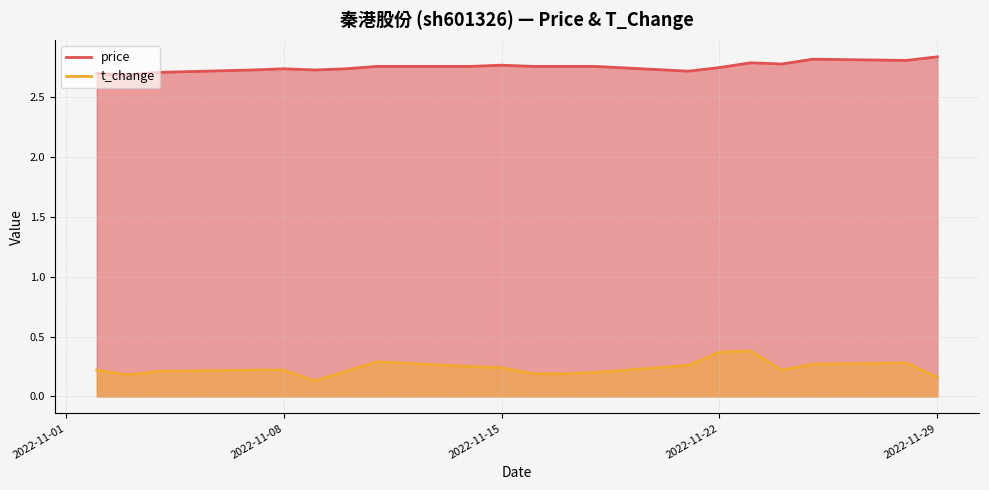

Count the t_change values in the range 0 to 1.

20